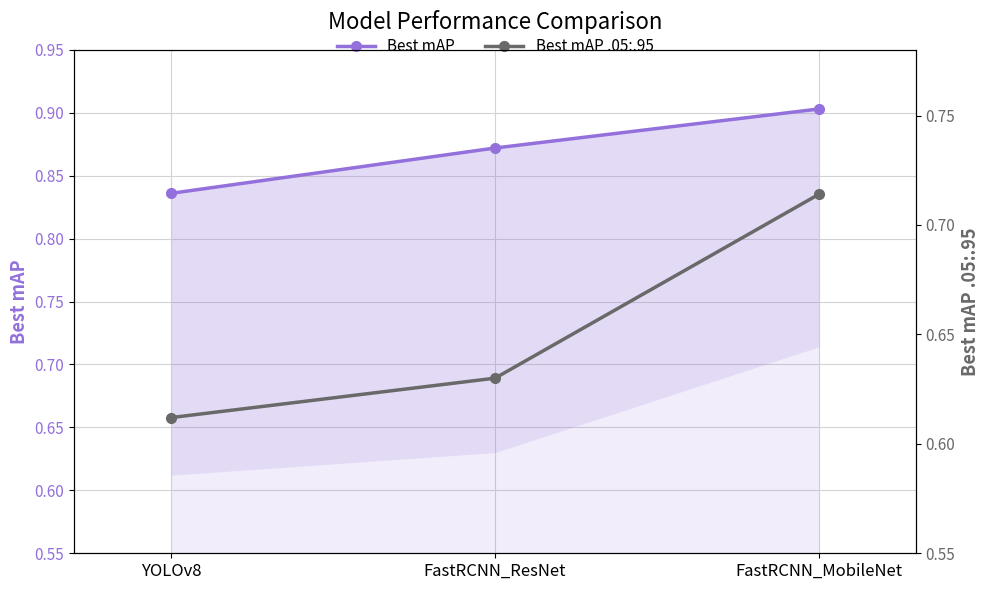

What is the sum of the Best mAP .05:.95 values at FastRCNN_ResNet and YOLOv8?

1.2